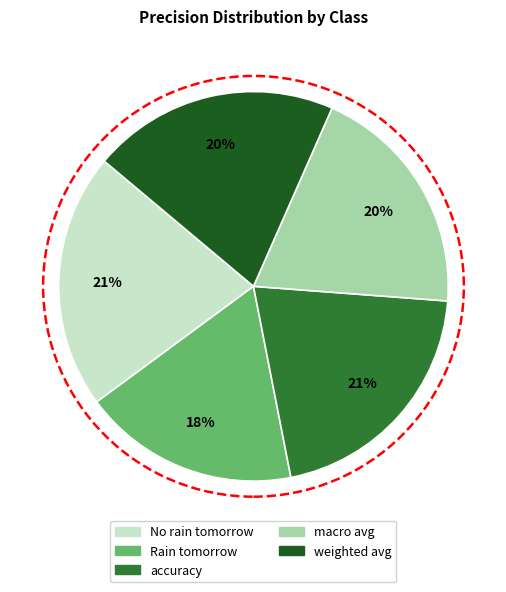

What is the smallest slice in the pie chart?

Rain tomorrow